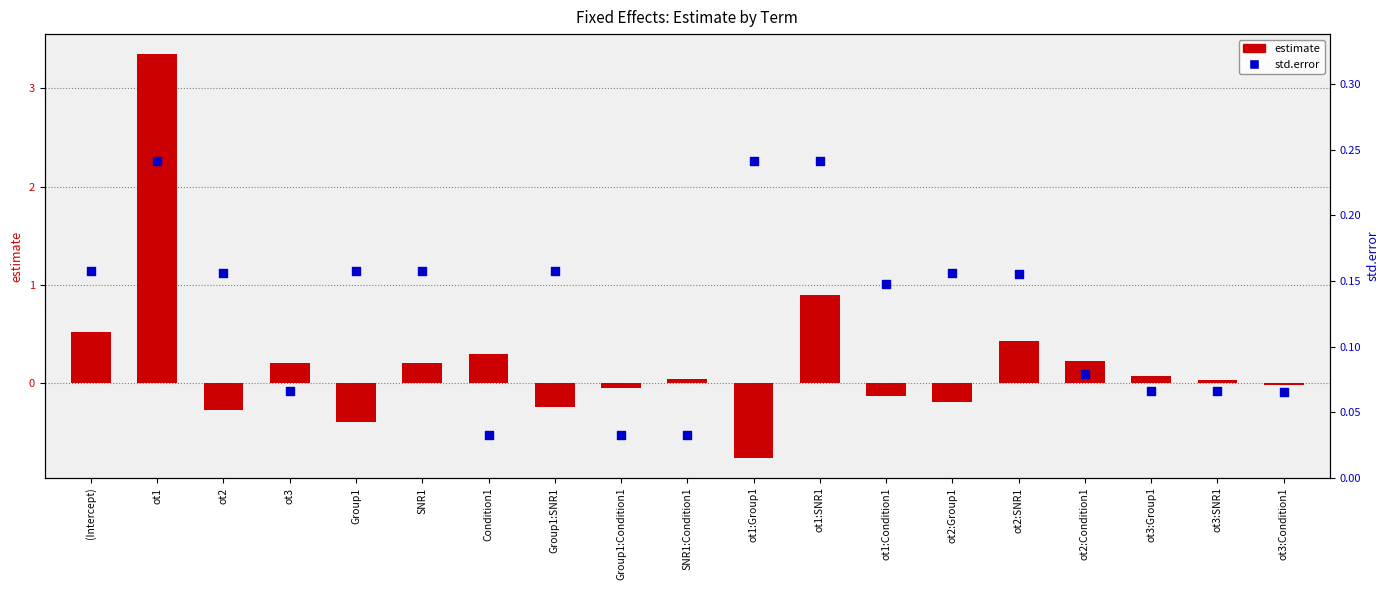

At which category is the sum across all series the highest?

ot1